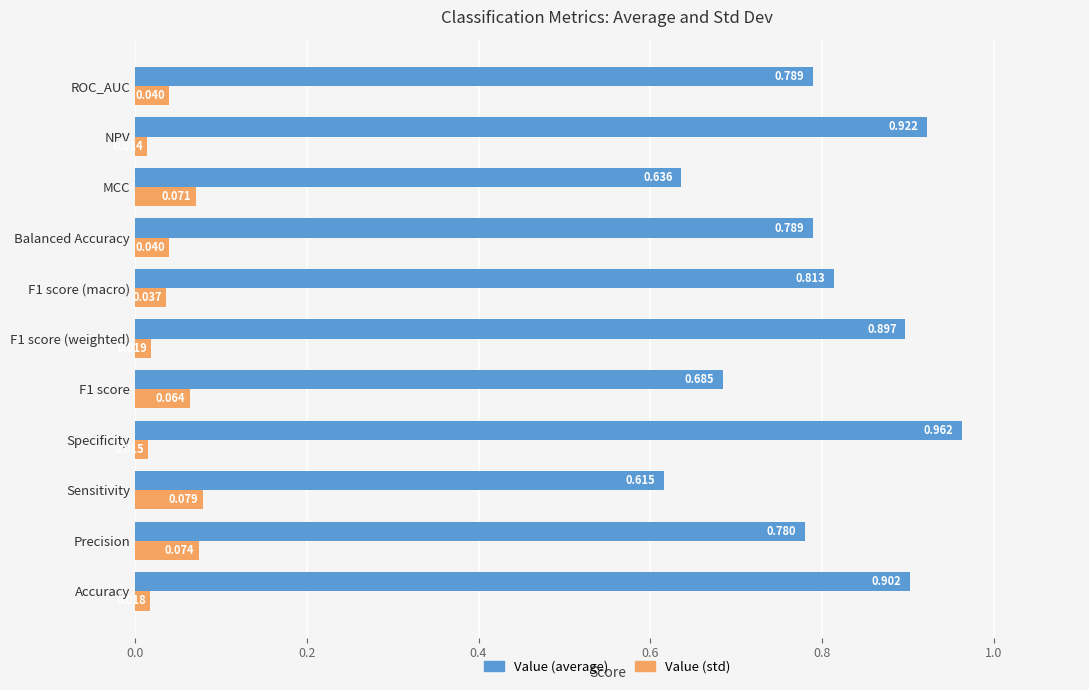

At which label is Value (average) closest to 0?

Sensitivity